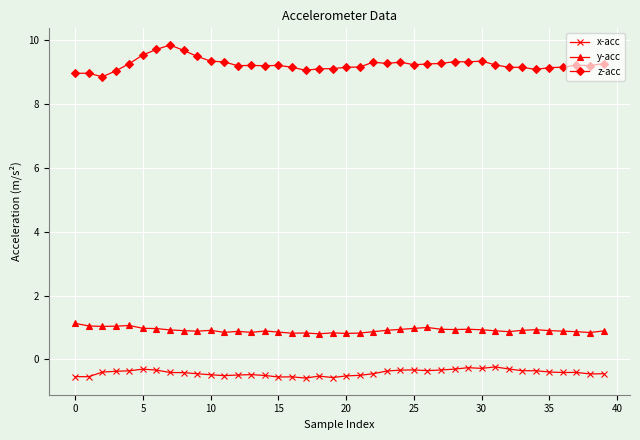

What is the value of the z-acc point at the 21st from the left?

9.2